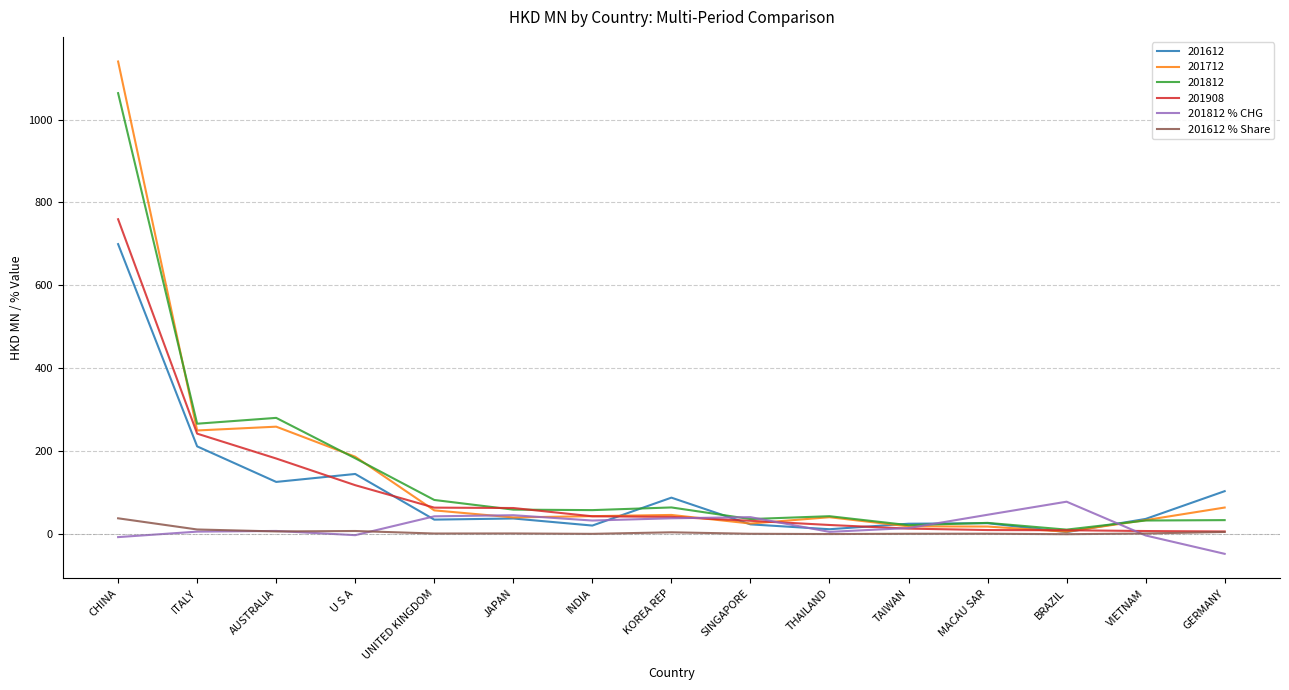

What is the smallest value displayed?

-47.0